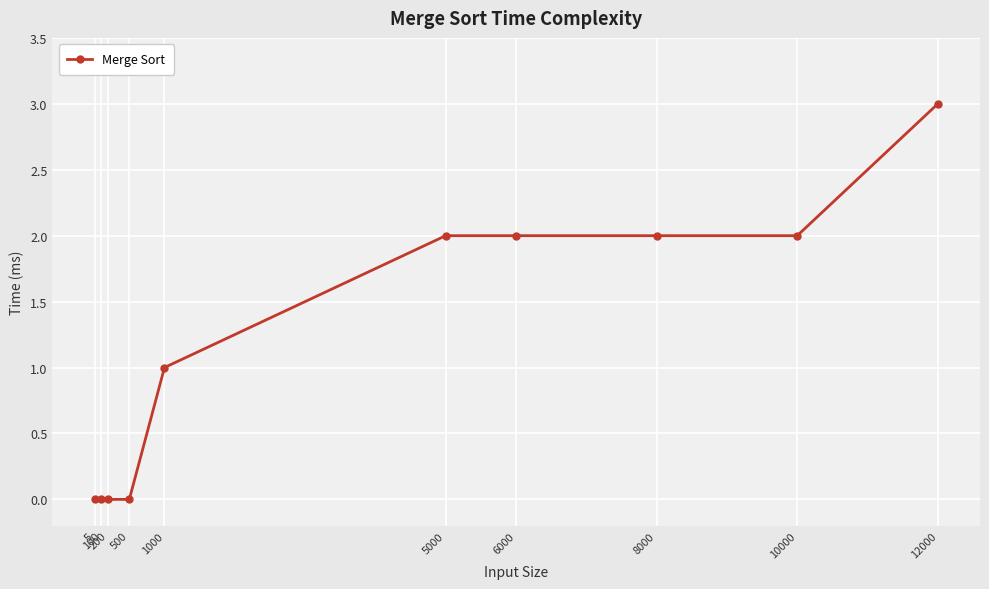

What value does the data have at 1000?

1